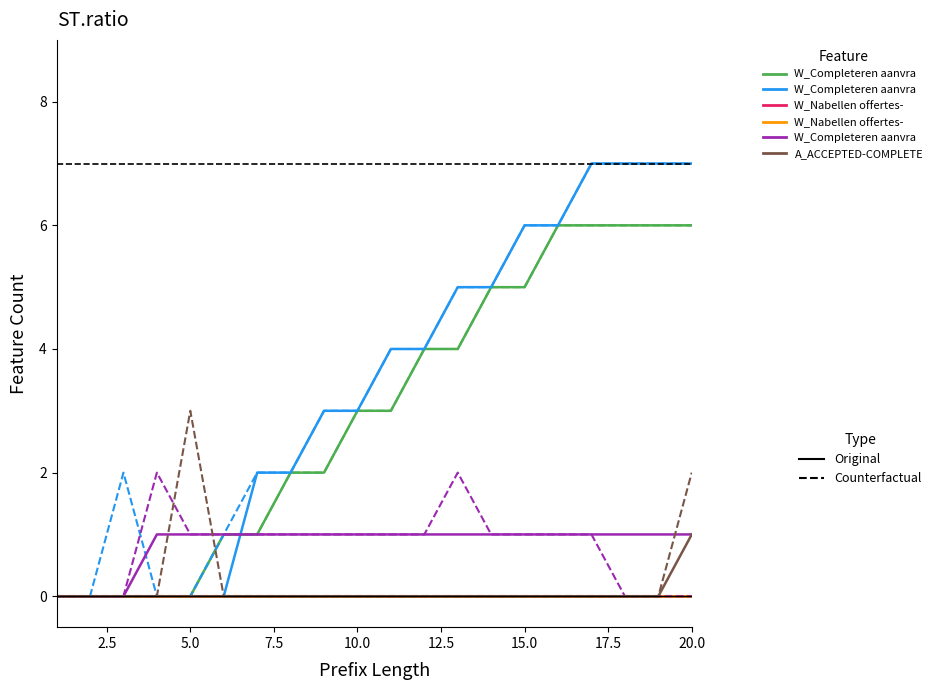

Reading right to left, list all the values displayed in this chart.

W_Completeren aanvraag-COMPLETE: 6	6	6	6	6	5	5	4	4	3	3	2	2	1	1	0	0	0	0	0
W_Completeren aanvraag-START: 7	7	7	7	6	6	5	5	4	4	3	3	2	2	0	0	0	0	0	0
W_Completeren aanvraag-SCHEDULE: 1	1	1	1	1	1	1	1	1	1	1	1	1	1	1	1	1	0	0	0
A_ACCEPTED-COMPLETE: 1	0	0	0	0	0	0	0	0	0	0	0	0	0	0	0	0	0	0	0